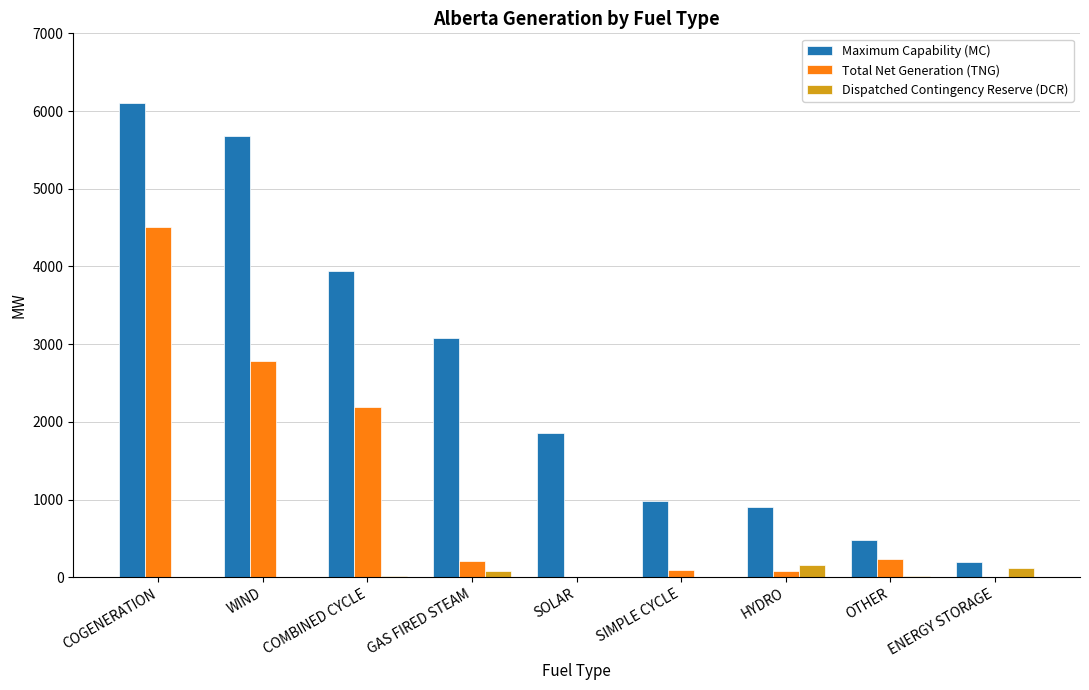

At which label is Maximum Capability (MC) closest to 3143?

GAS FIRED STEAM